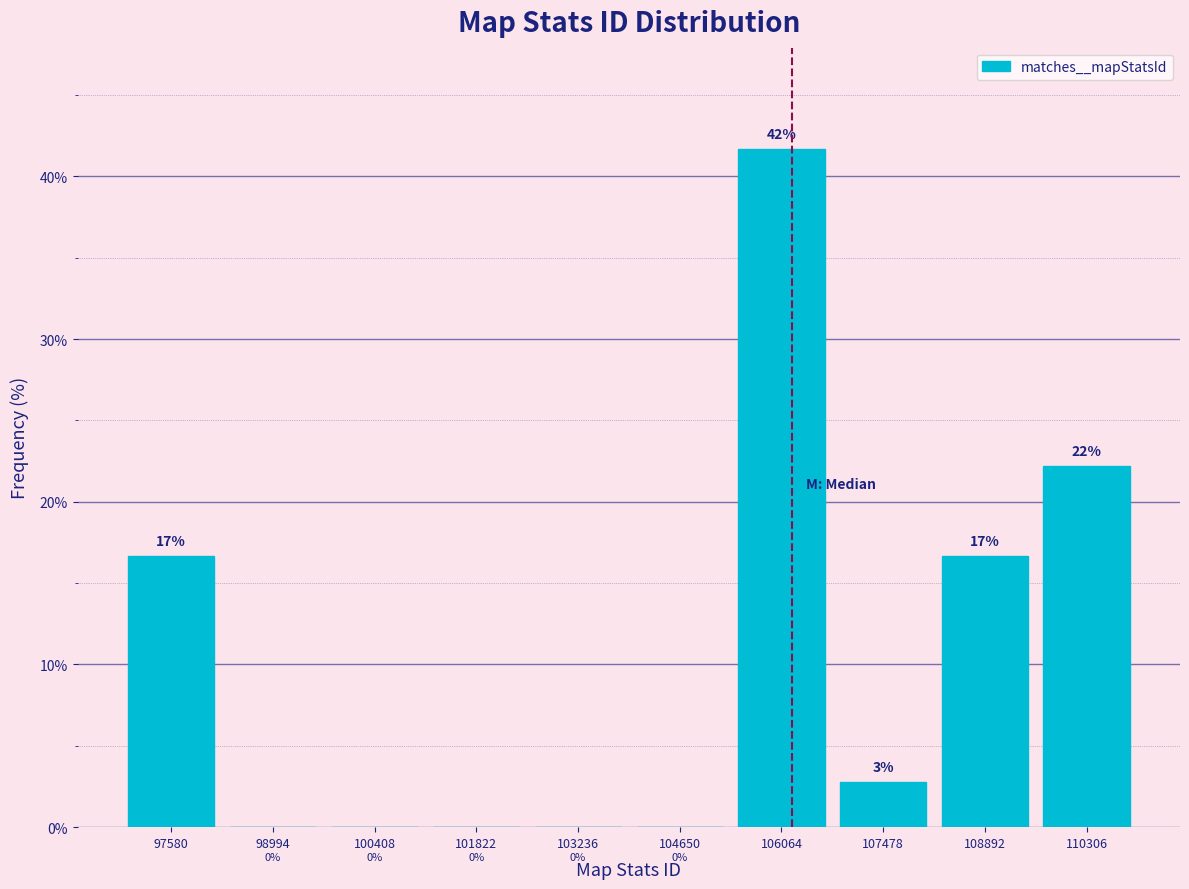

Which range on the x-axis has the tallest bar?

105400 to 106800